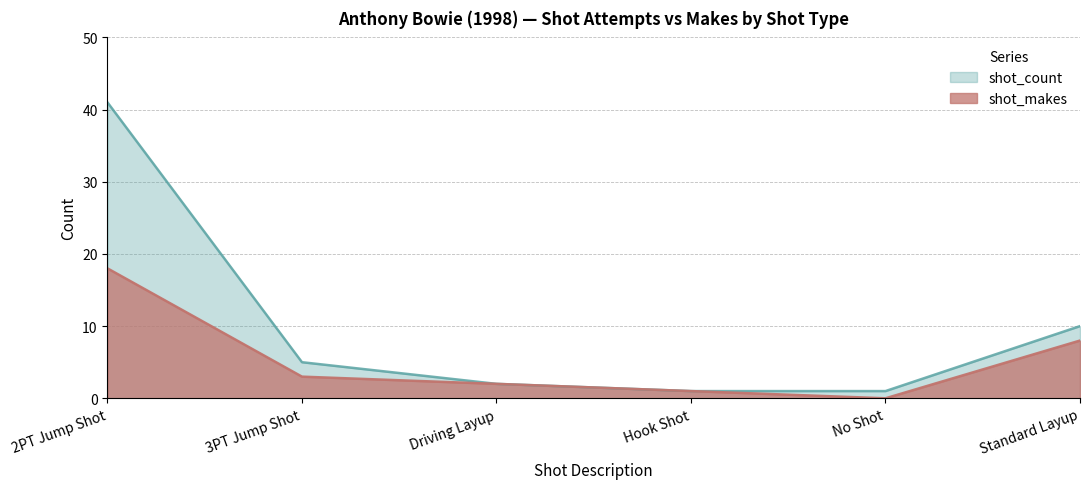

At which label does shot_count reach its minimum?

Hook Shot